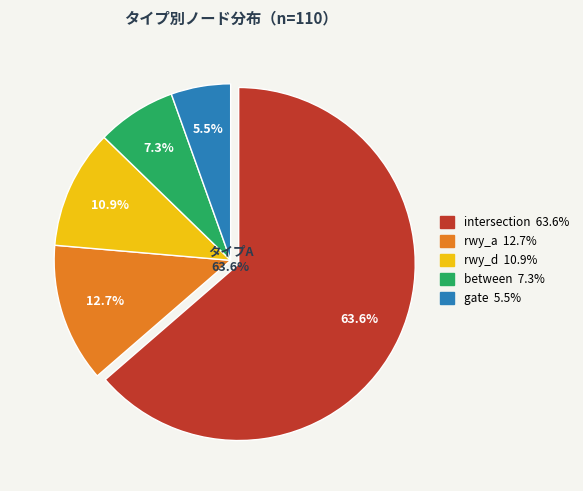

To the nearest percent, what is the difference between the rwy_d and gate slice percentages?

5%